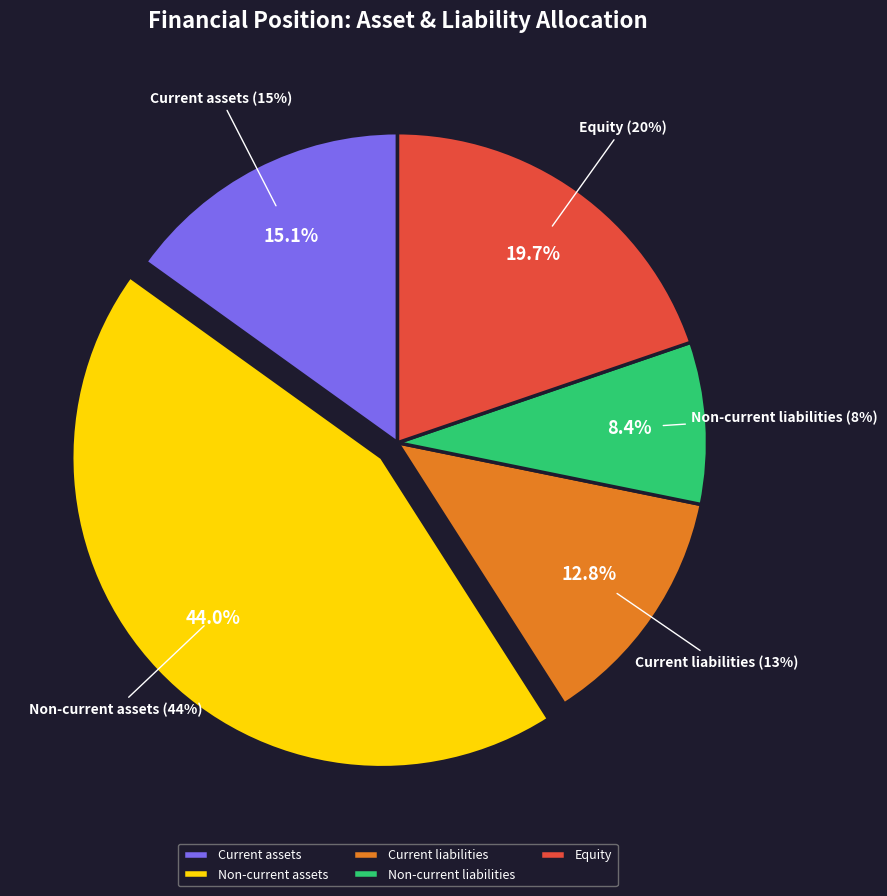

Between Equity and Non-current assets, which is larger?

Non-current assets